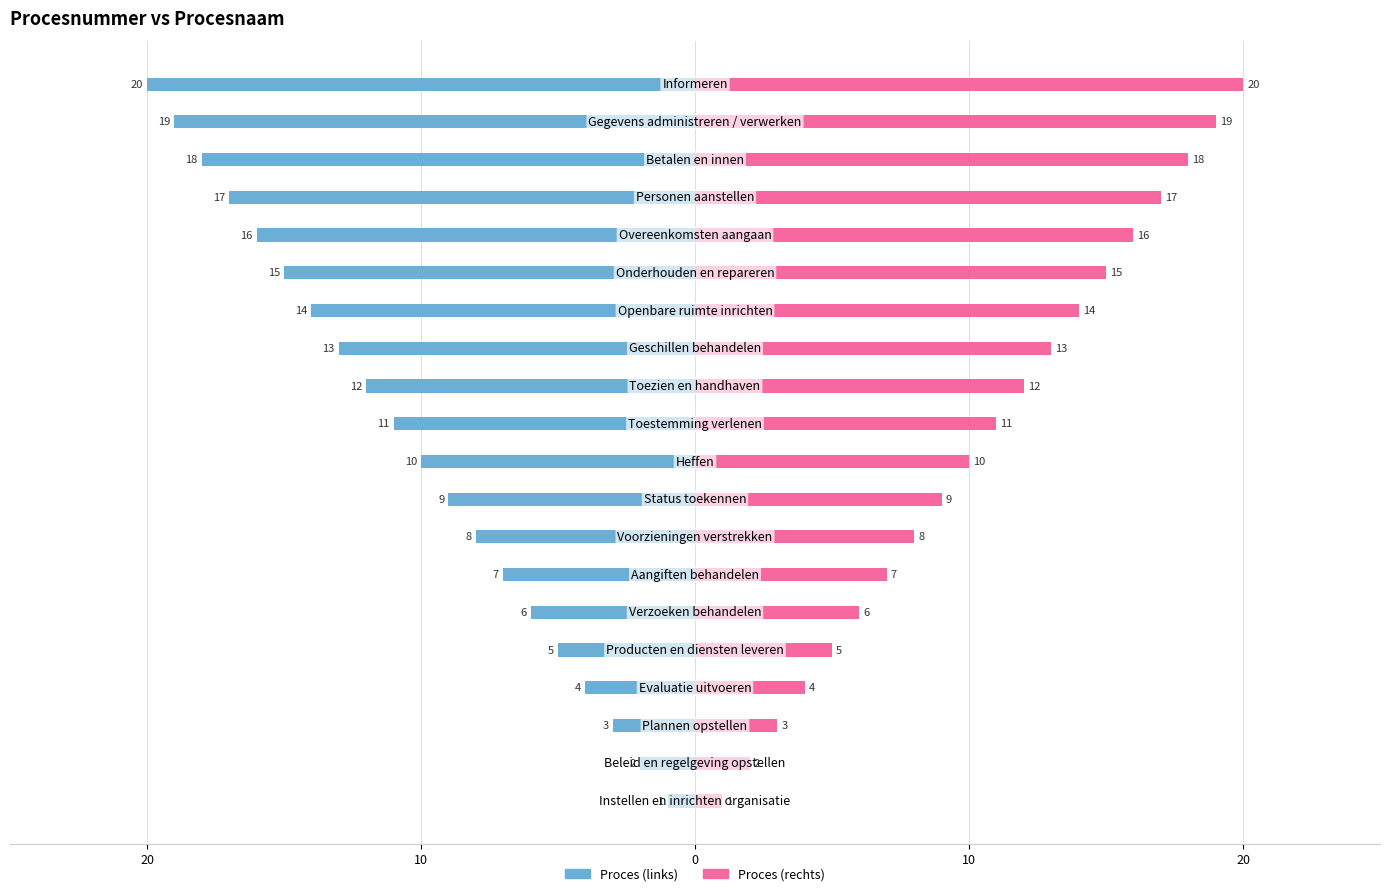

List the series in order of their overall mean, highest first.

Proces (rechts), Proces (links)